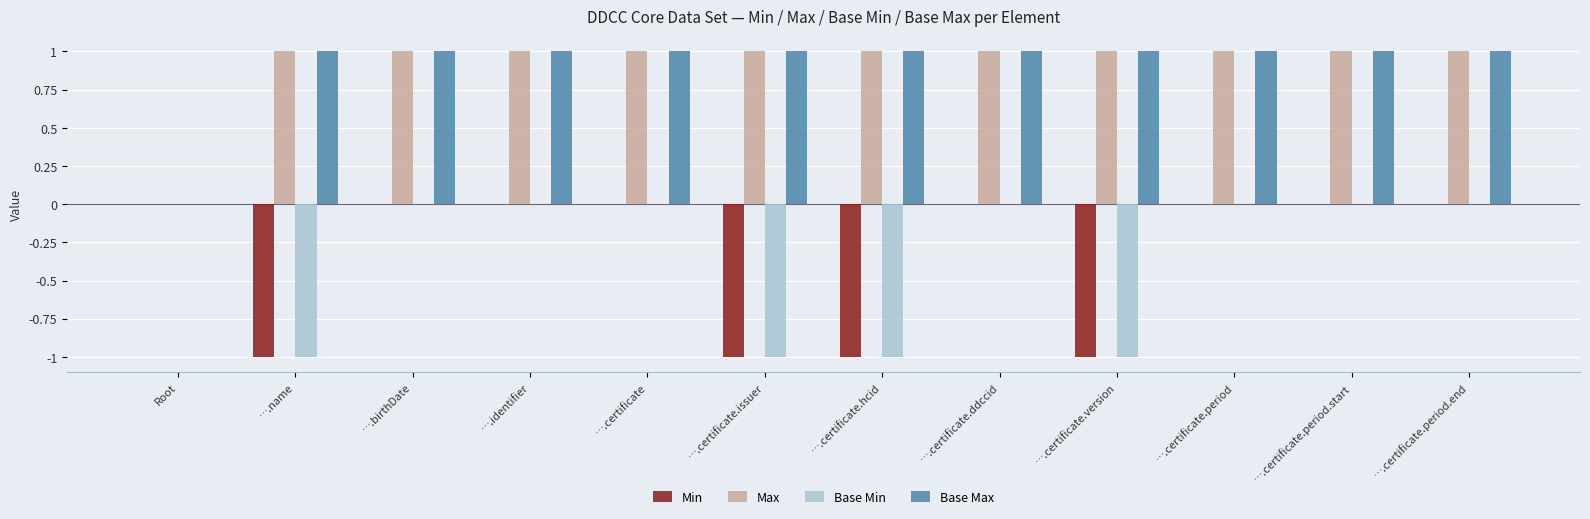

True or false: Min has a value of 0 at ….certificate.period.

True